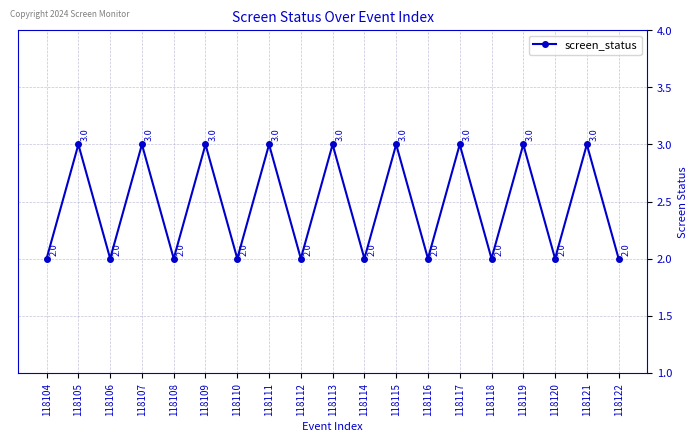

The chart shows a value of 5 at 118119. True or false?

False